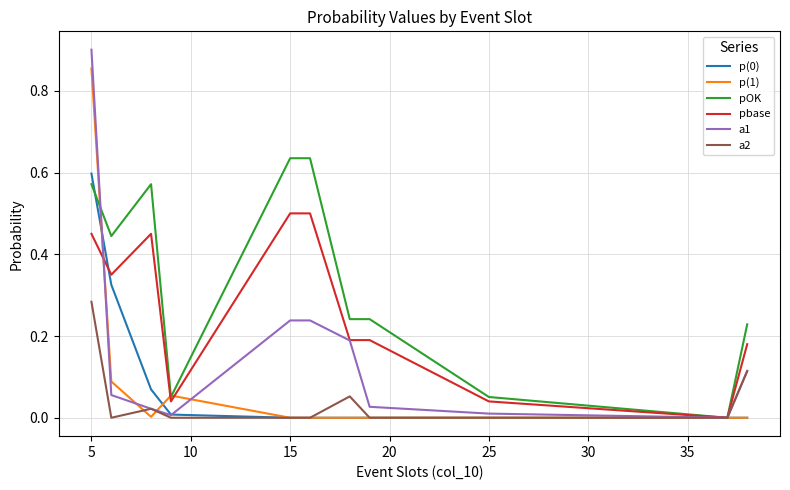

Which series has the largest range (max minus min)?

a1